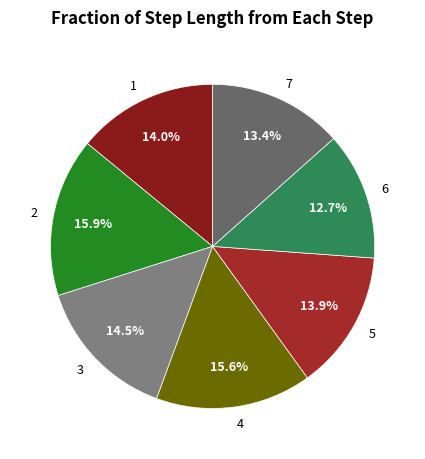

To the nearest percent, what percentage of the pie is 4?

16%